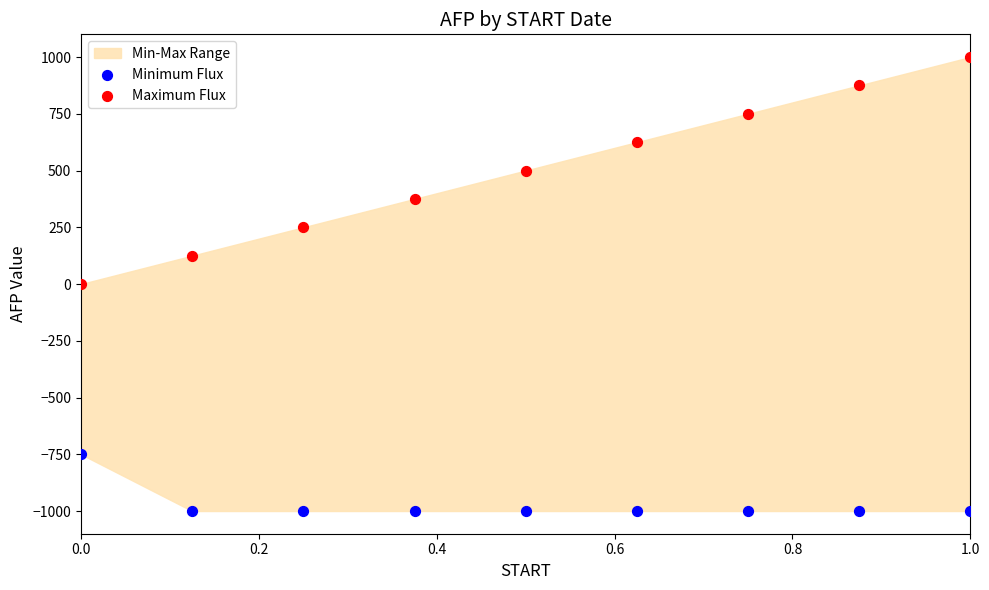

Which series has the largest Y range (max minus min)?

Maximum Flux